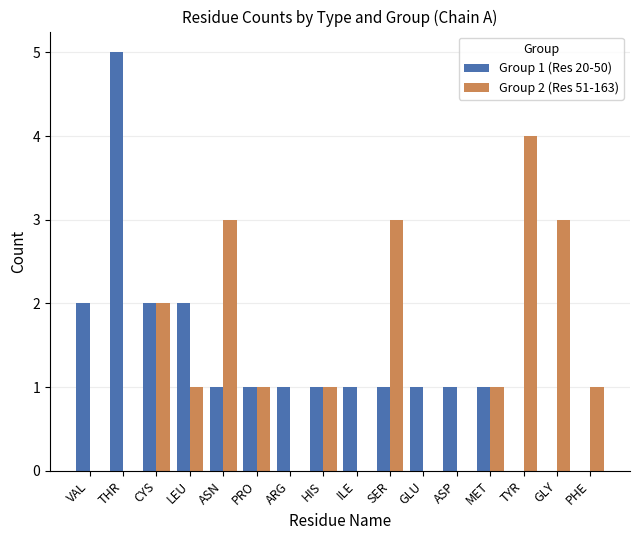

Reading right to left, transcribe all the data shown in this chart.

Group 1 (Res 20-50): 0	0	0	1	1	1	1	1	1	1	1	1	2	2	5	2
Group 2 (Res 51-163): 1	3	4	1	0	0	3	0	1	0	1	3	1	2	0	0